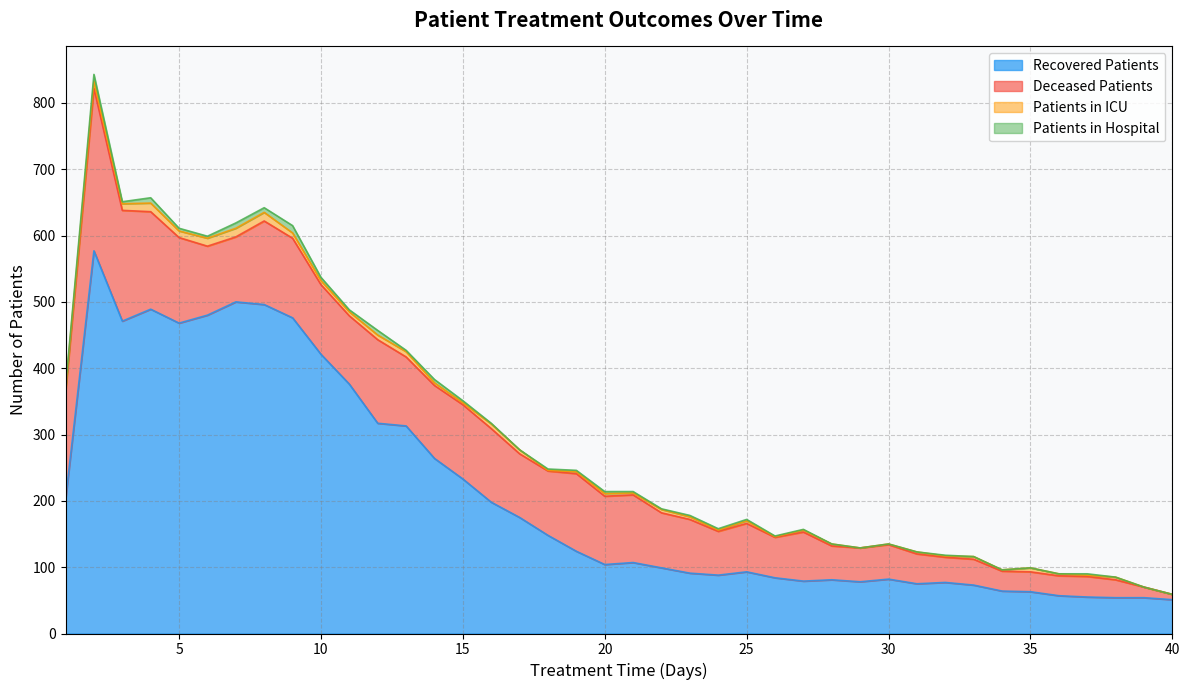

The patients_in_icu series shows 2 at 37. True or false?

True